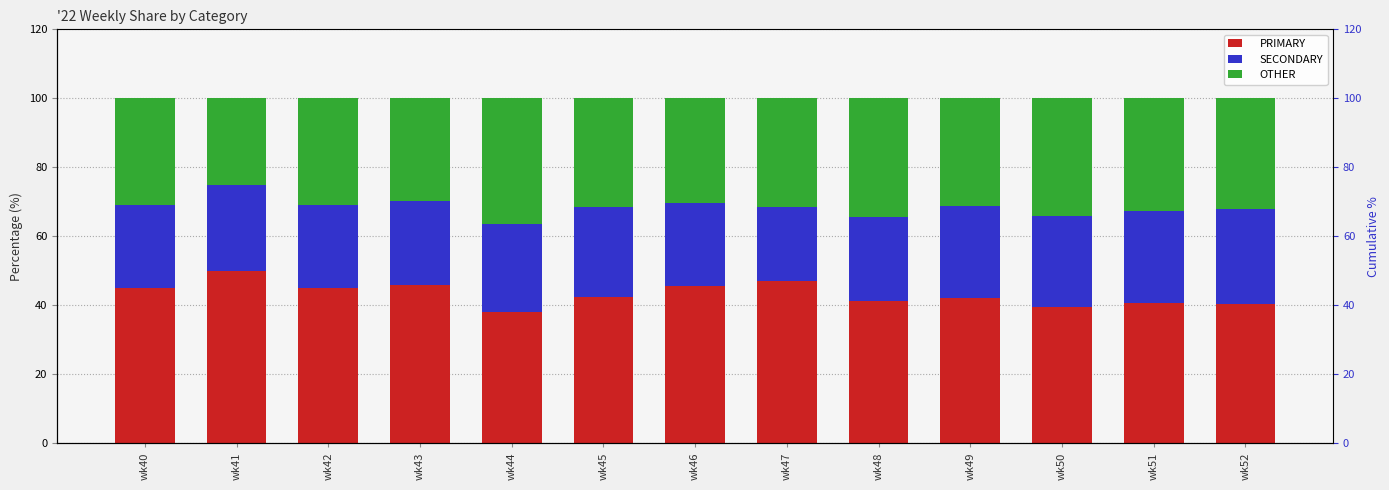

What is the difference between the OTHER values at wk46 and wk41?

5.4